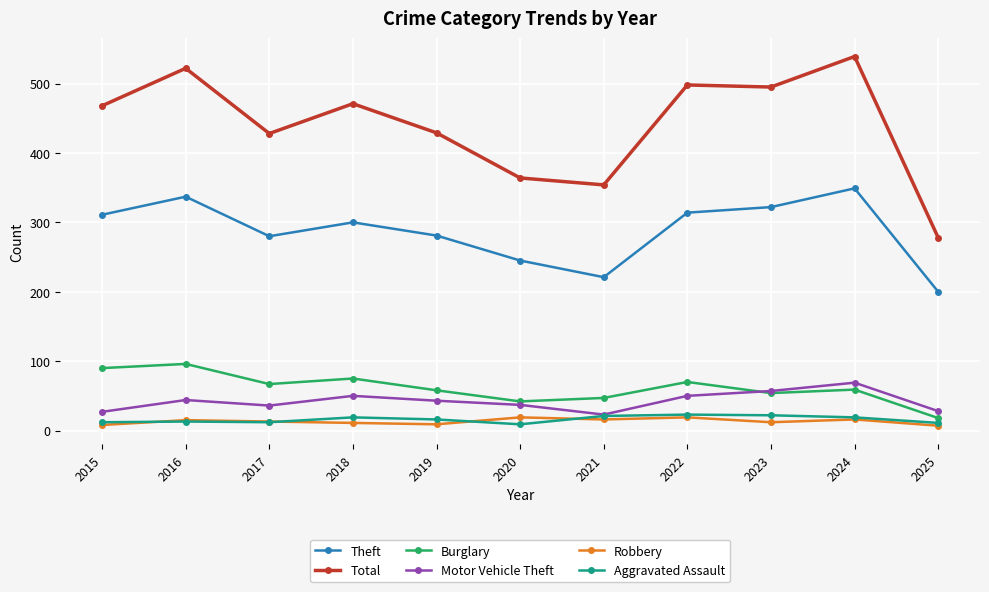

How many categories are shown in the chart?

11